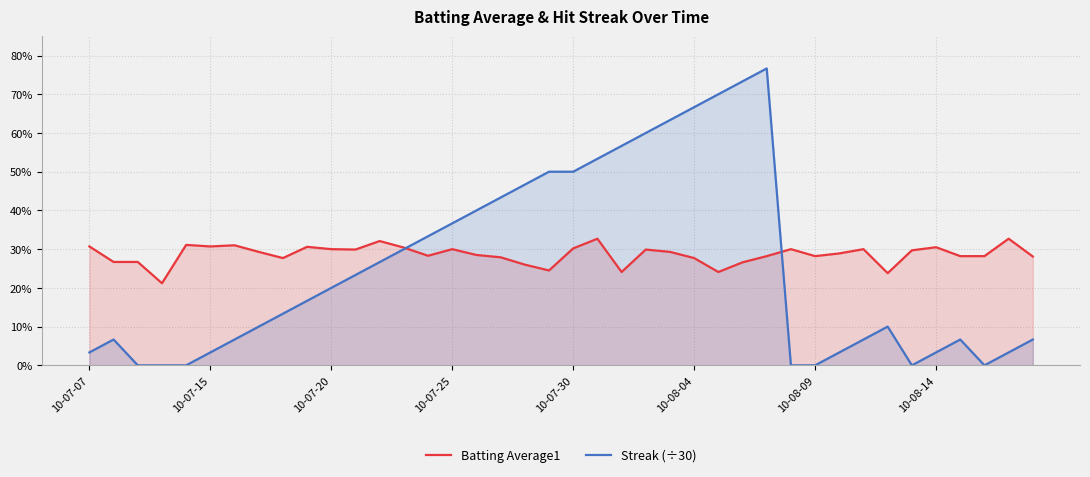

Does the chart display data point markers on the line(s)?

No